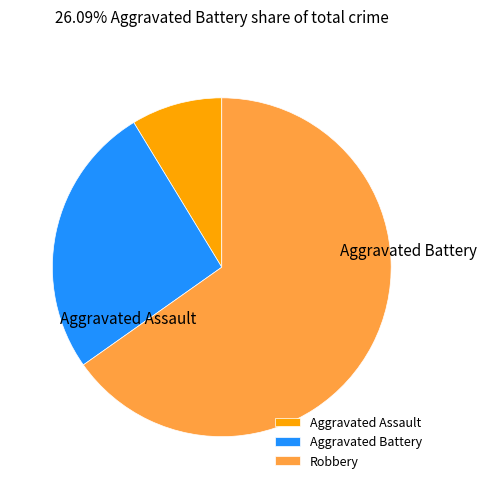

What is the smallest slice in the pie chart?

Aggravated Assault